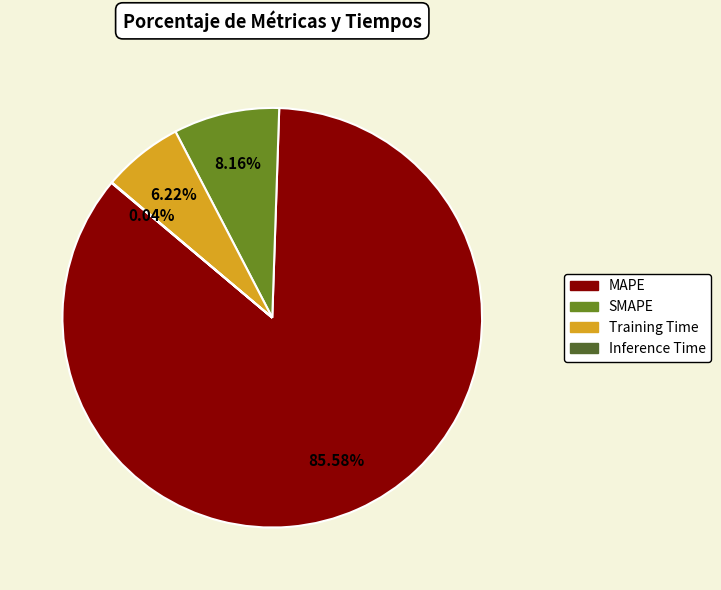

Is the sum of SMAPE and MAPE greater than half?

Yes